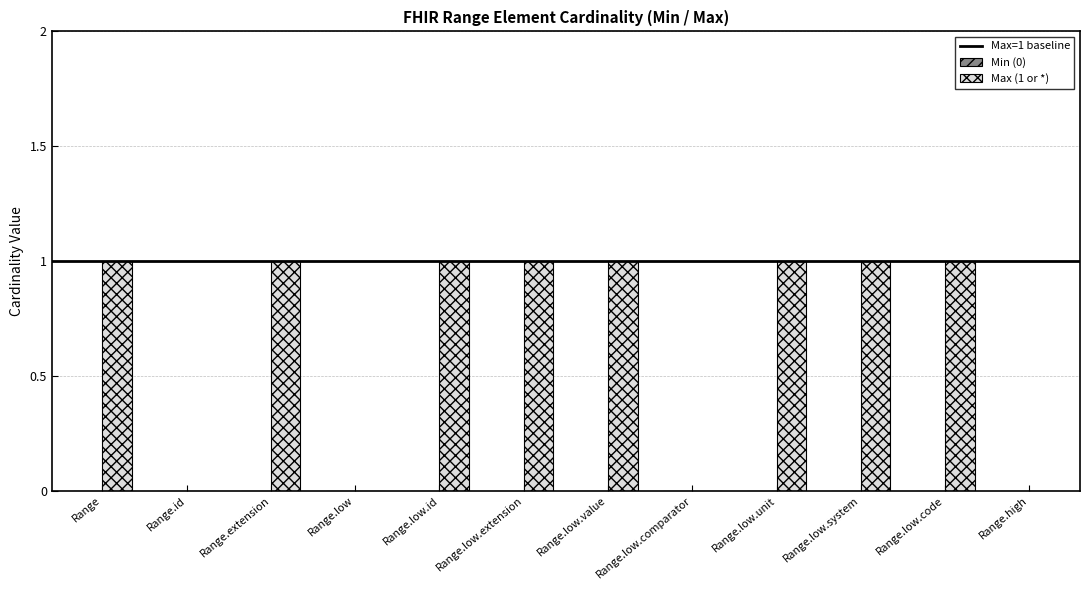

What is the sum of all values?

8